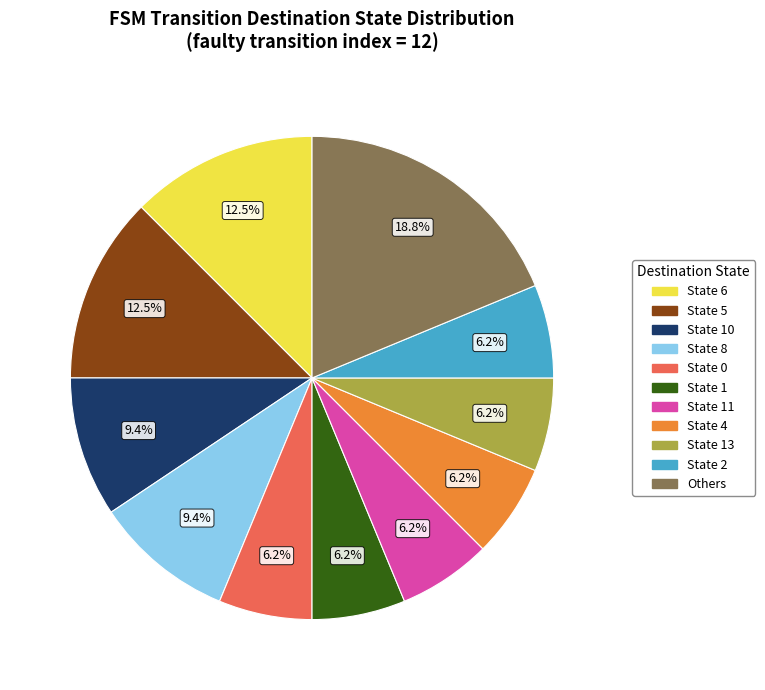

Is there any slice that represents more than half of the pie?

No